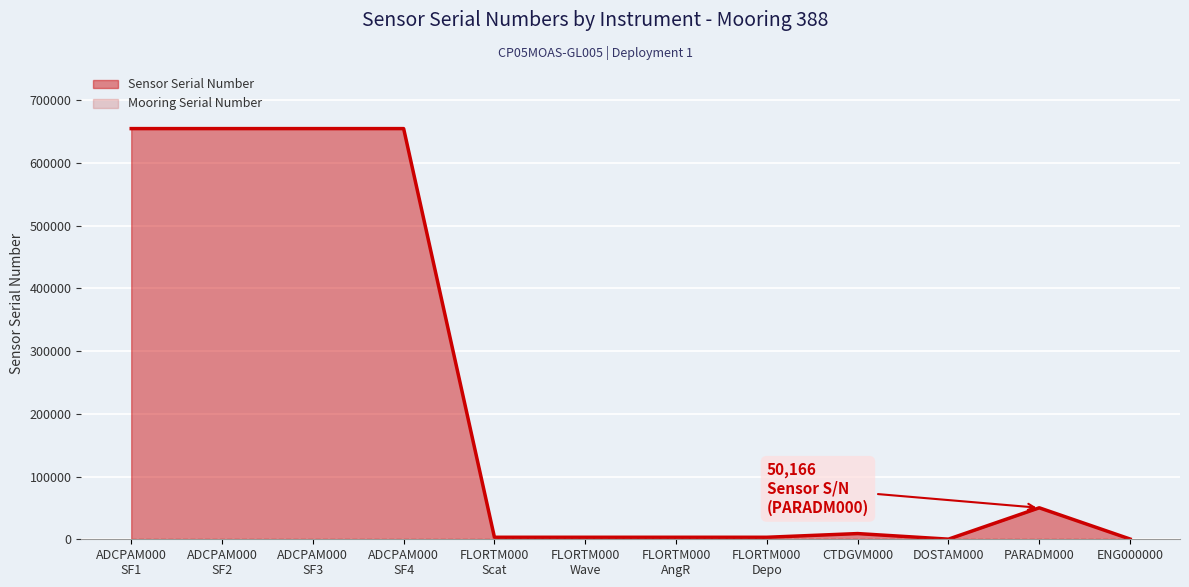

Reading left to right, list all the values displayed in this chart.

sensor_serial: sensor_serial=654584	deployment_number=654584	mooring_serial=654584	3=654584	4=3206	5=3206	6=3206	7=3206	8=9088	9=192	10=50166	11=388
deployment_number: sensor_serial=1	deployment_number=1	mooring_serial=1	3=1	4=1	5=1	6=1	7=1	8=1	9=1	10=1	11=1
mooring_serial: sensor_serial=388	deployment_number=388	mooring_serial=388	3=388	4=388	5=388	6=388	7=388	8=388	9=388	10=388	11=388